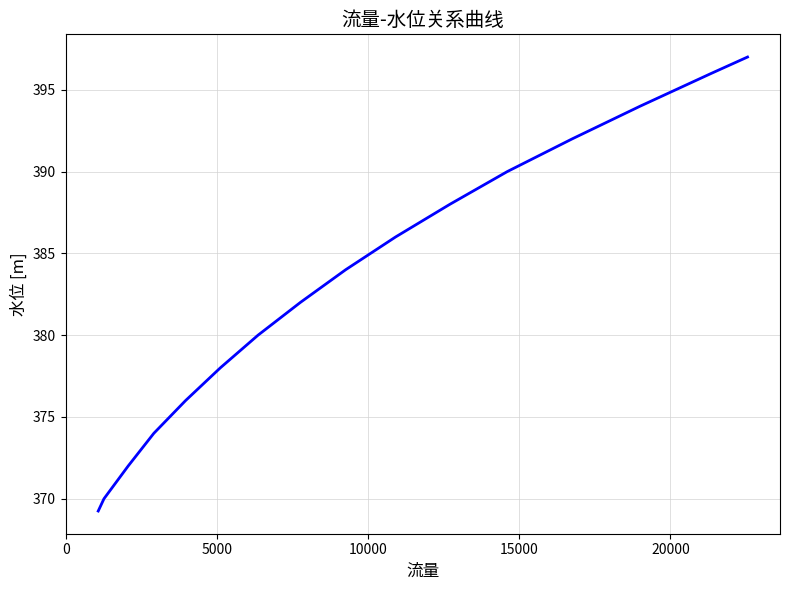

True or false: the data has more than 2 interior local peaks.

False